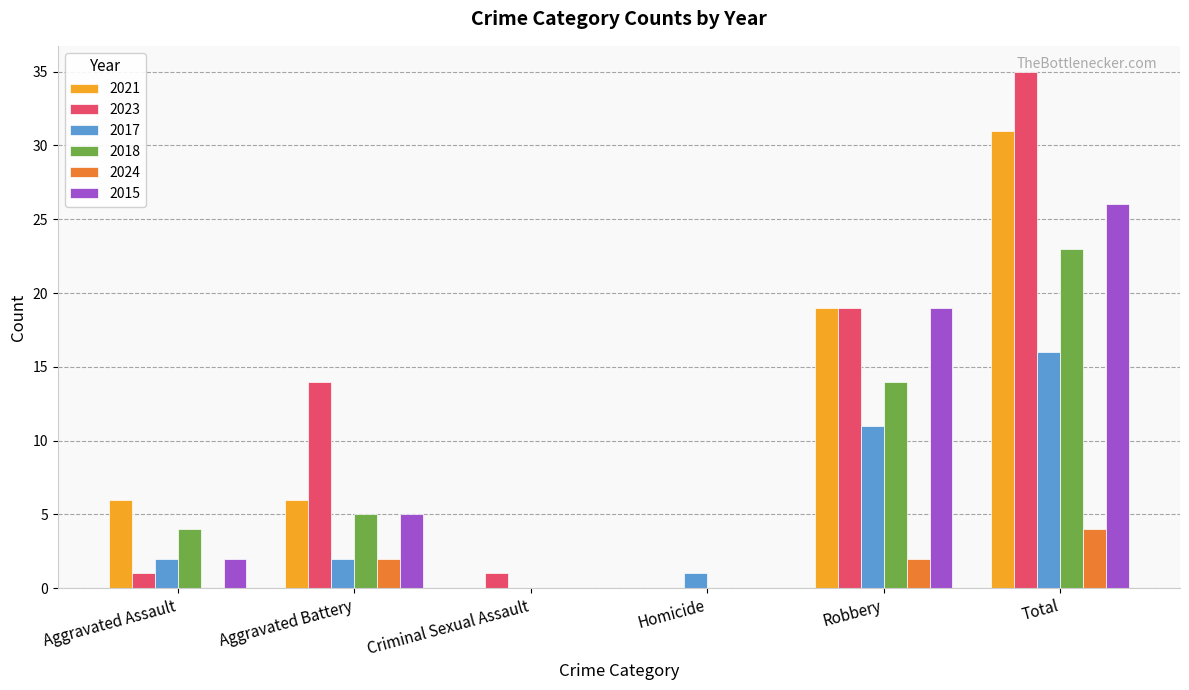

Which series has the widest spread of values?

2023